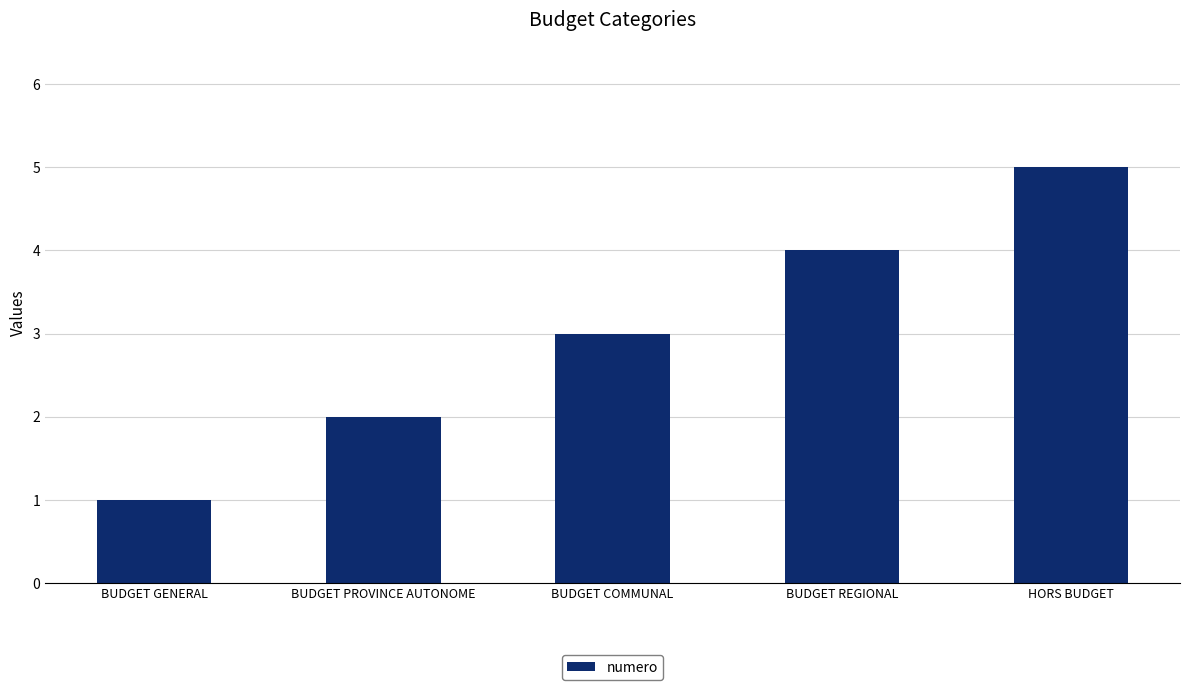

What is the sum of all values?

15